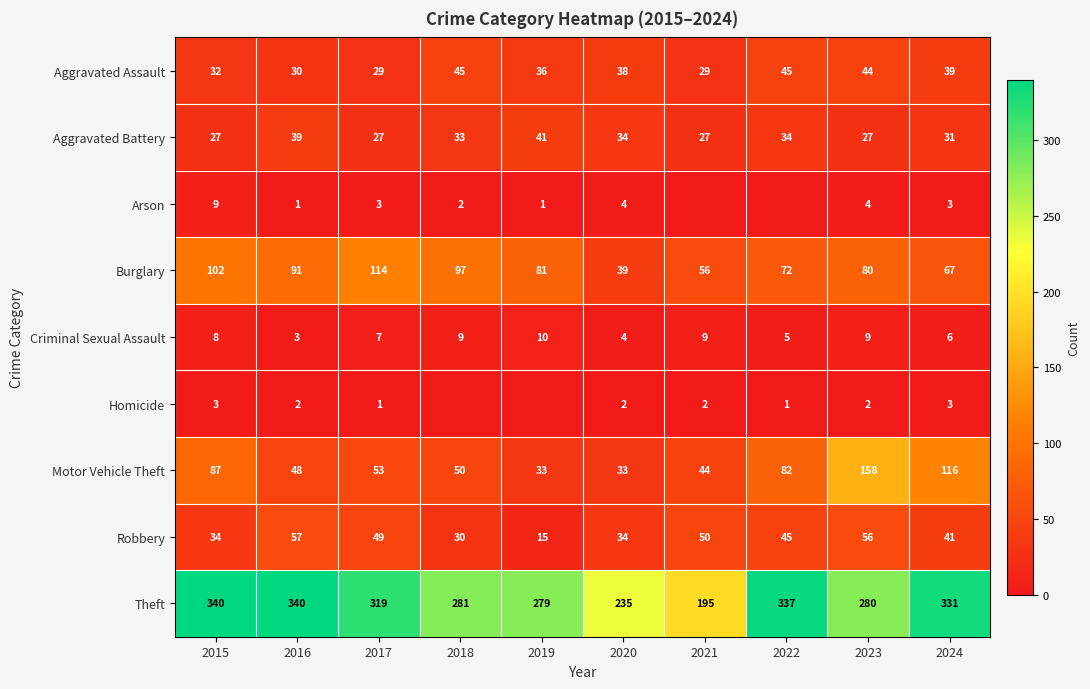

How many distinct data groups are displayed?

9